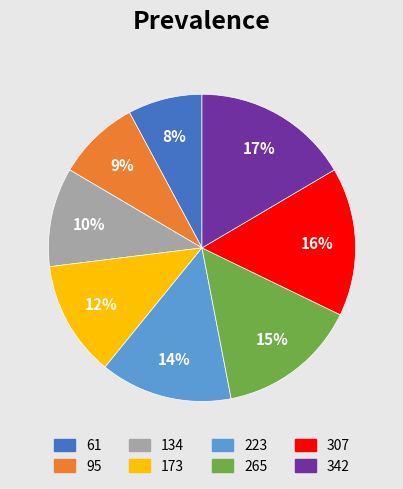

Which slice is the smallest?

61